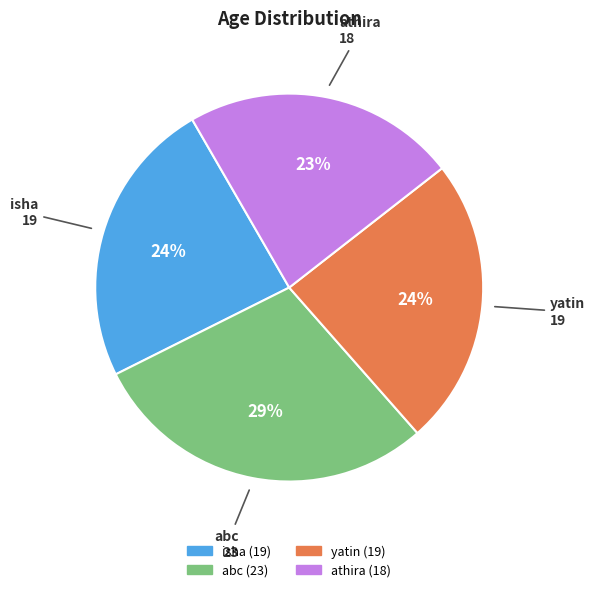

Count the number of slices in the pie.

4